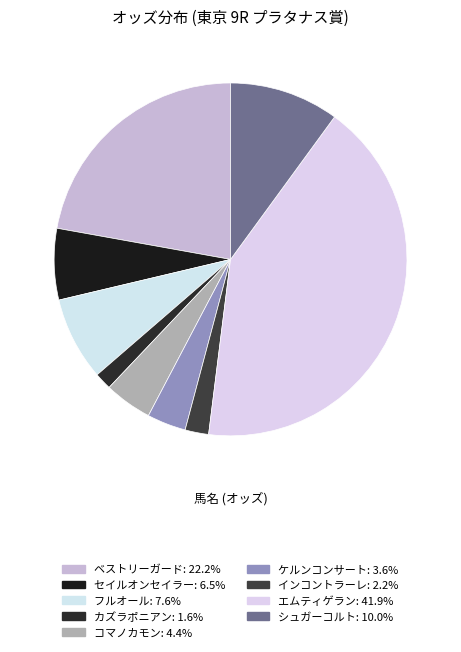

Is there any slice that represents more than half of the pie?

No